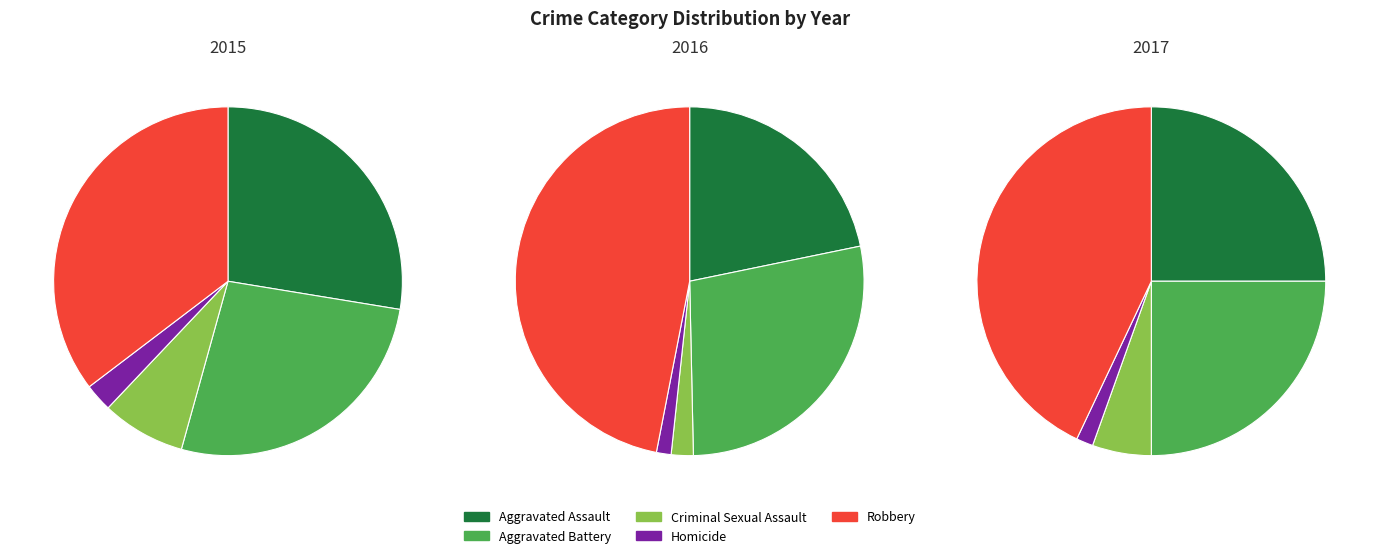

Combined, do Criminal Sexual Assault and Aggravated Assault account for over 50%?

No